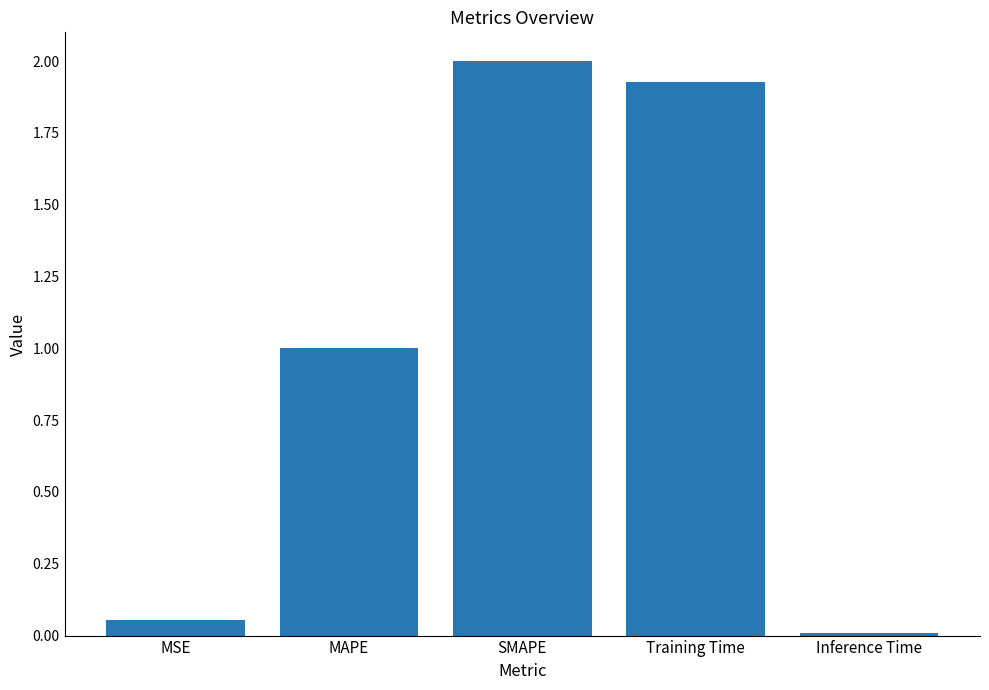

How many values exceed 1?

3